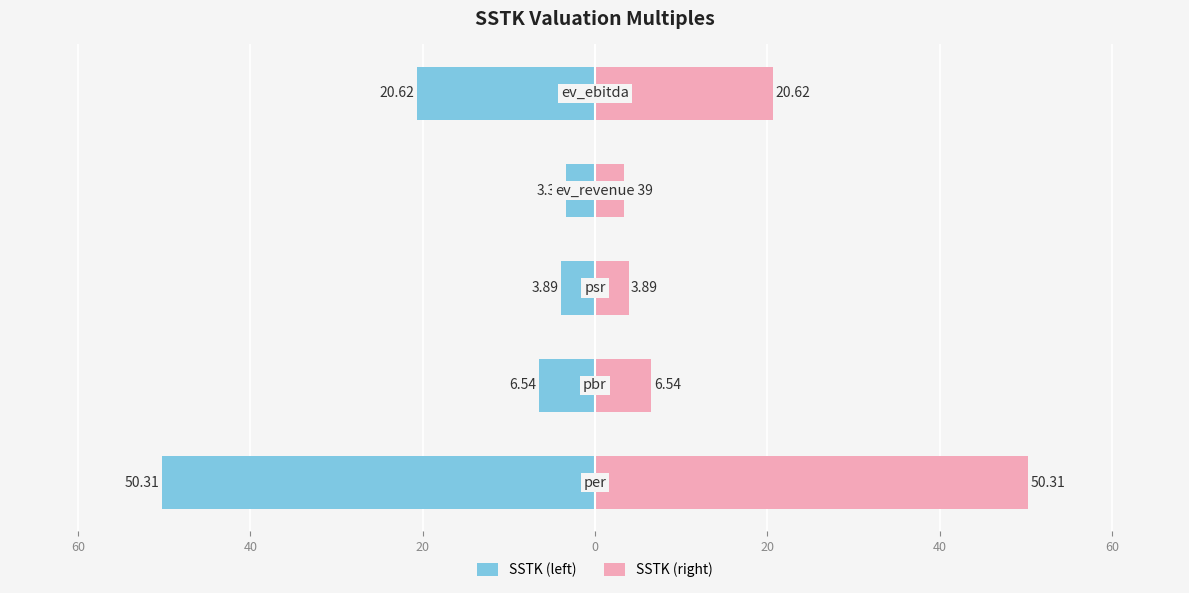

What are all the series names shown in the legend?

SSTK (left), SSTK (right)